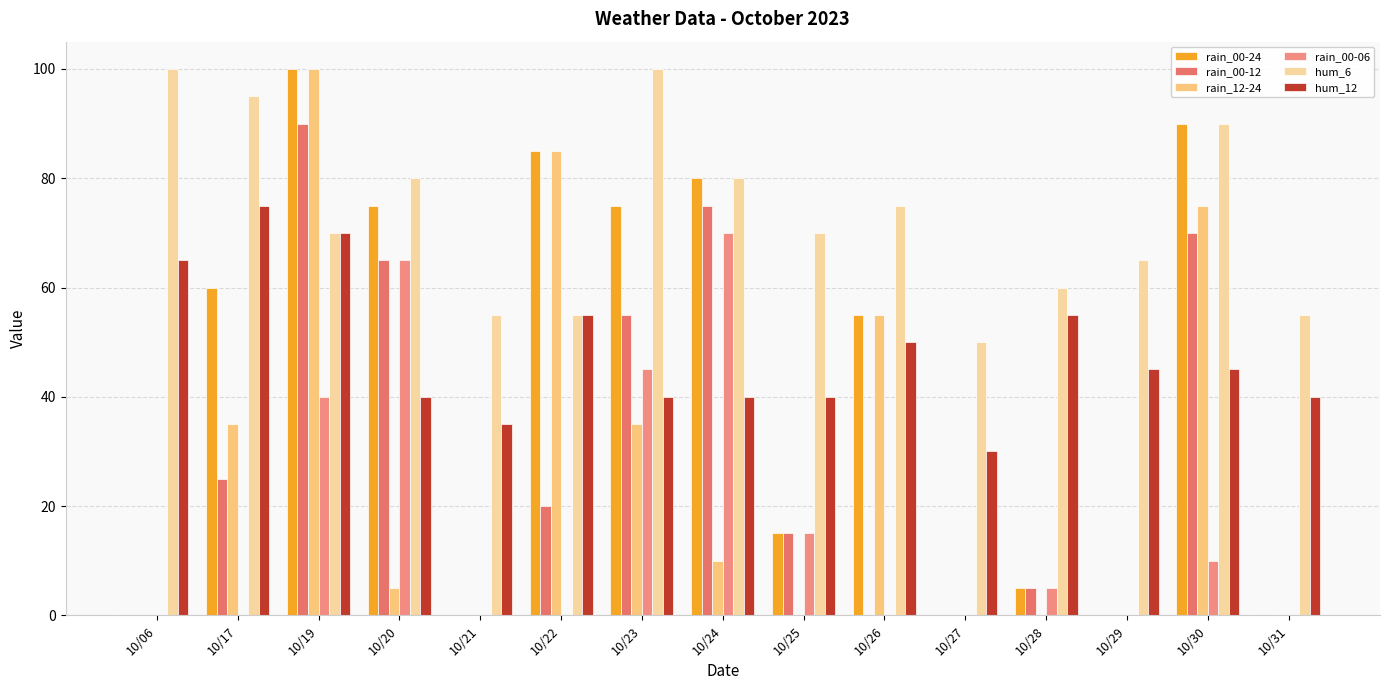

Is it true that rain_12-24 equals 22 at 10/30?

False